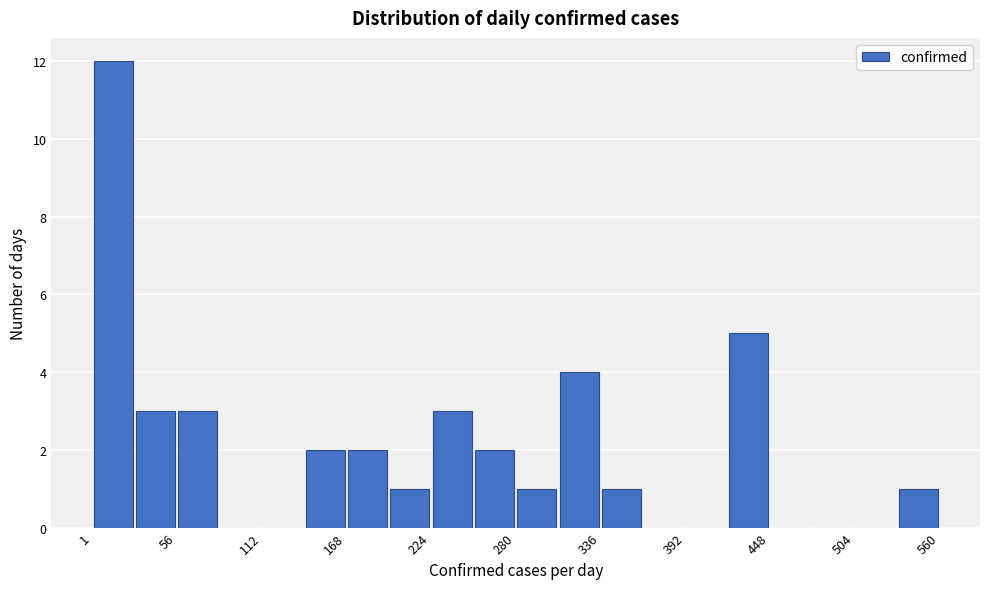

Around what value on the x-axis is the tallest bar? Give the approximate position of its centre, as read against the axis.

10